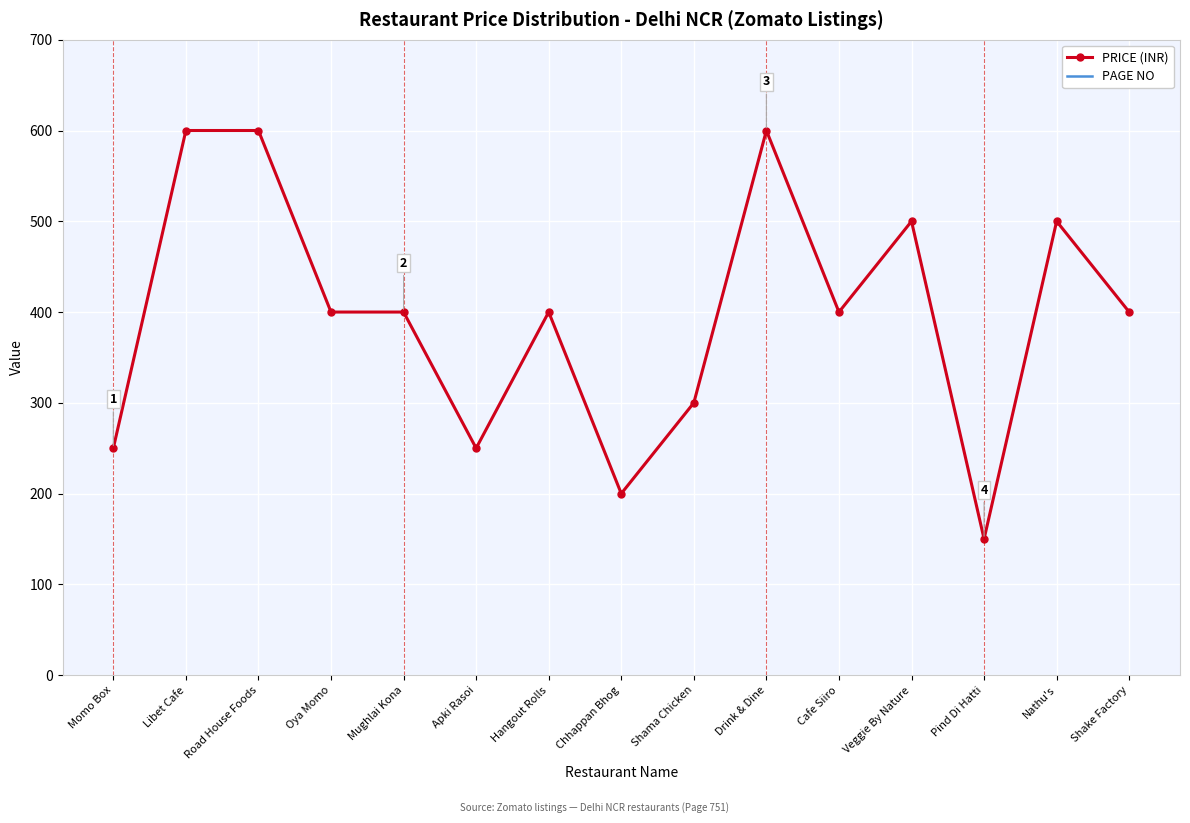

What is the label of the 12th point from the left?

Veggie By Nature